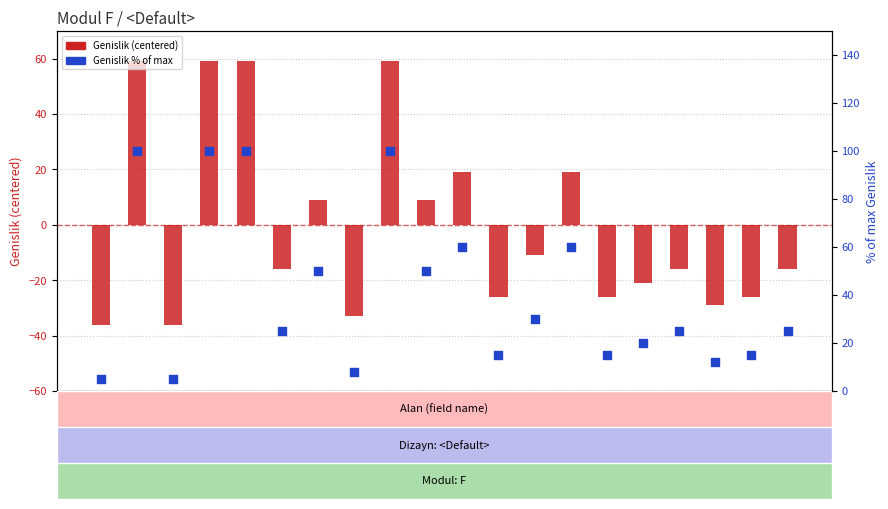

What are all the series names shown in the legend?

Genislik (centered), Genislik % of max